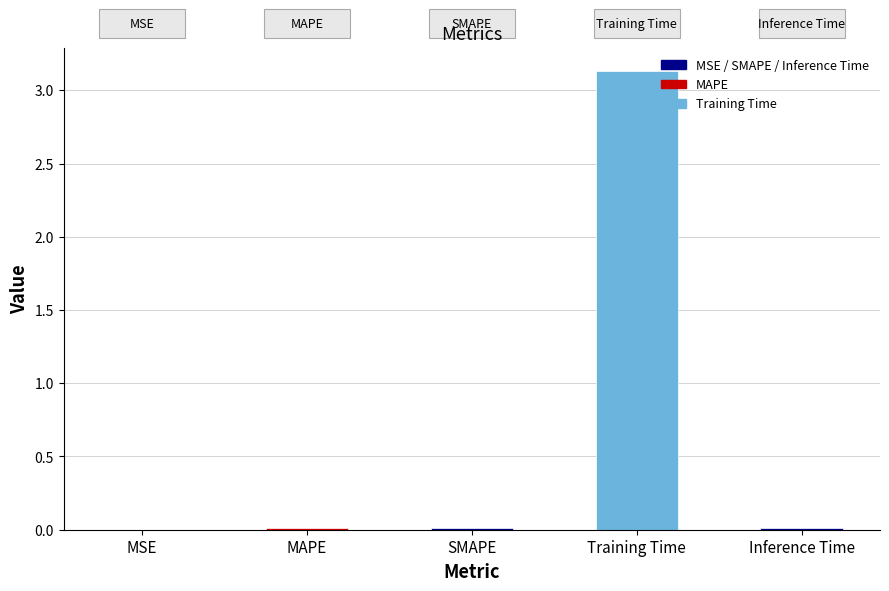

Which has a higher value, Inference Time or Training Time?

Training Time